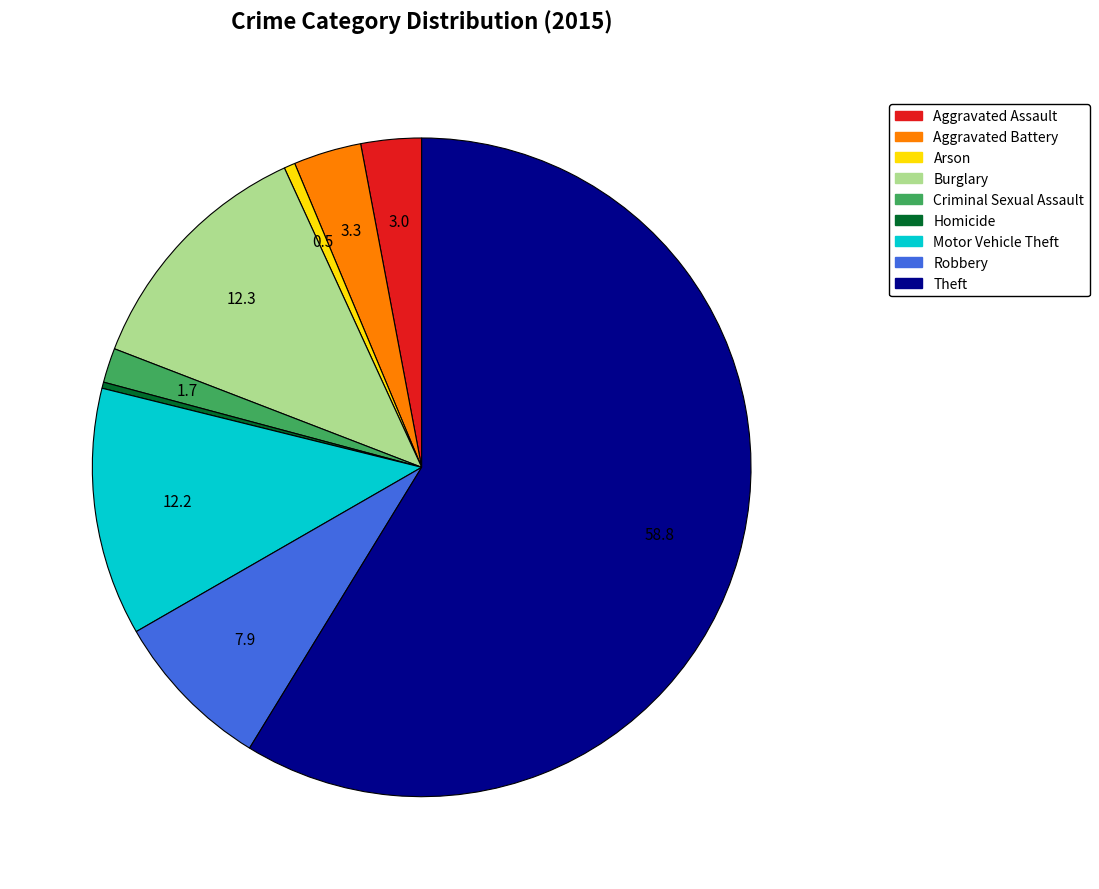

Is the sum of Criminal Sexual Assault and Arson greater than half?

No